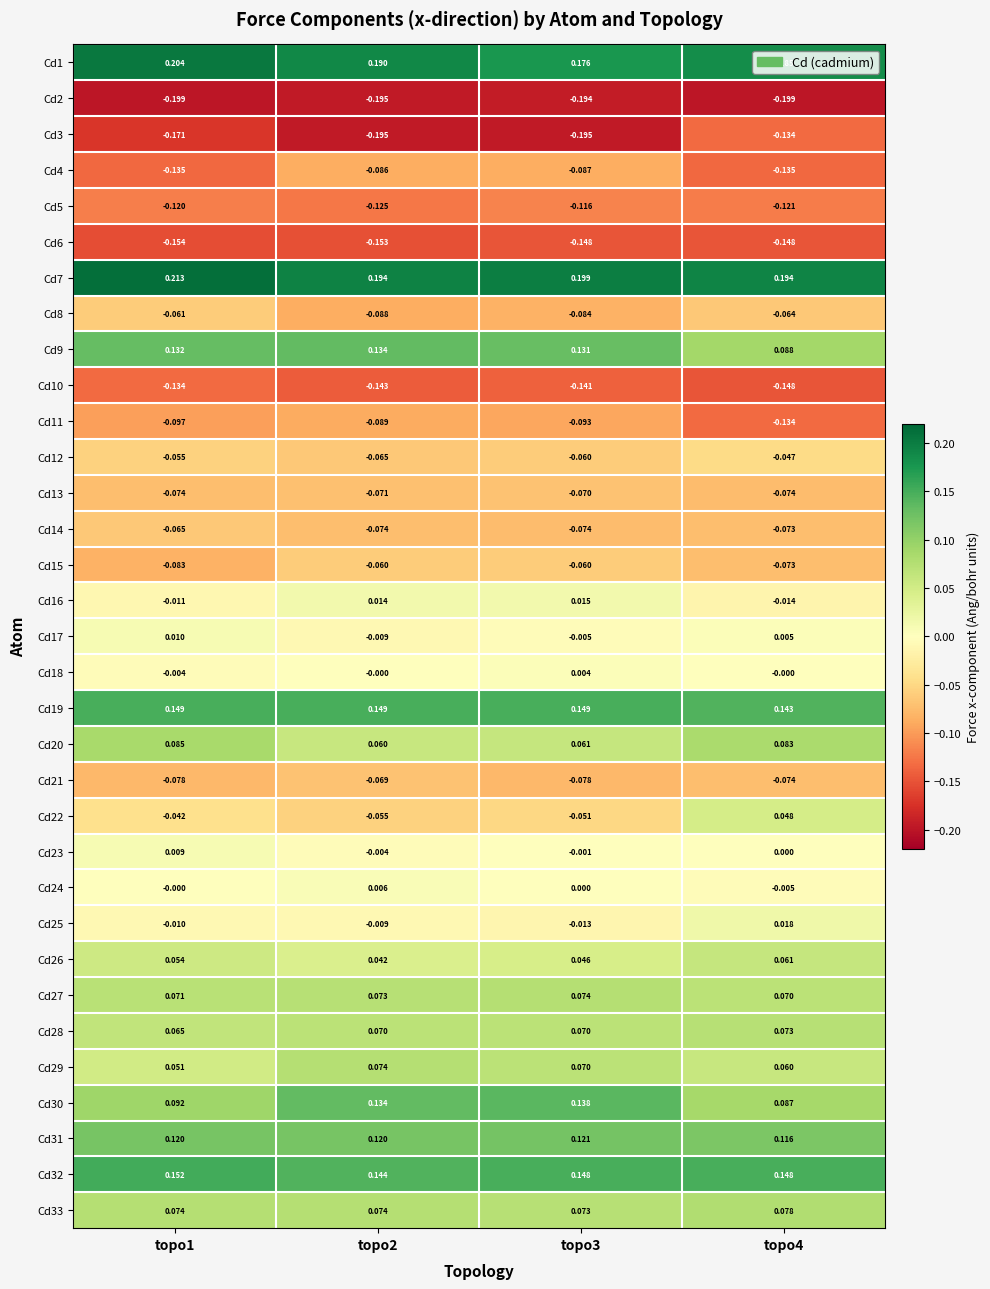

Is the value of Cd22 at topo4 greater than the value of Cd32 at topo1?

No